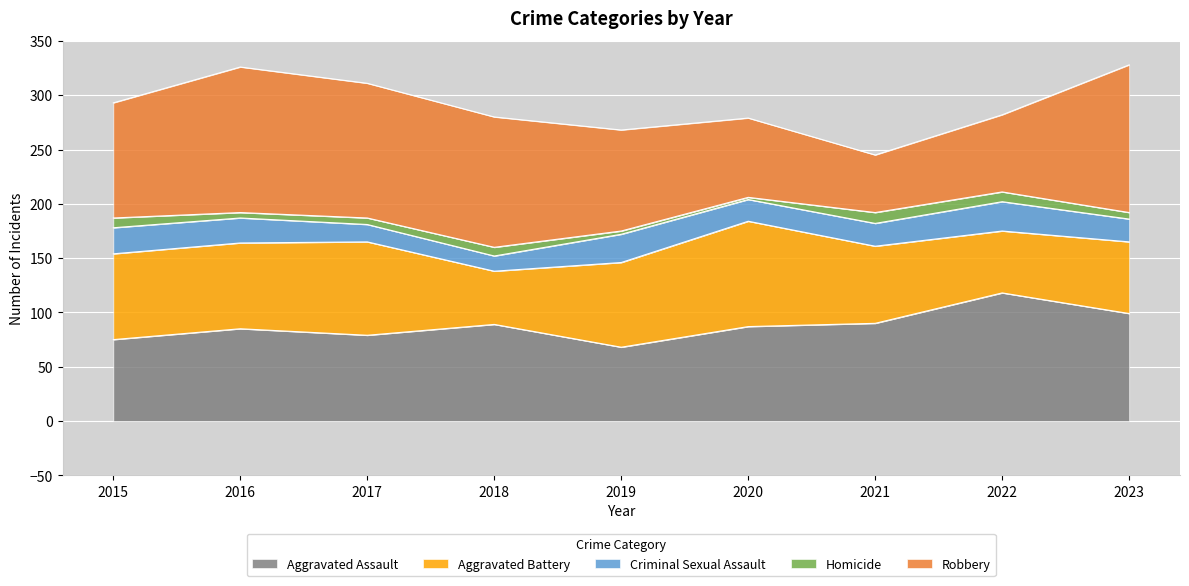

What is the minimum value for Aggravated Assault?

68